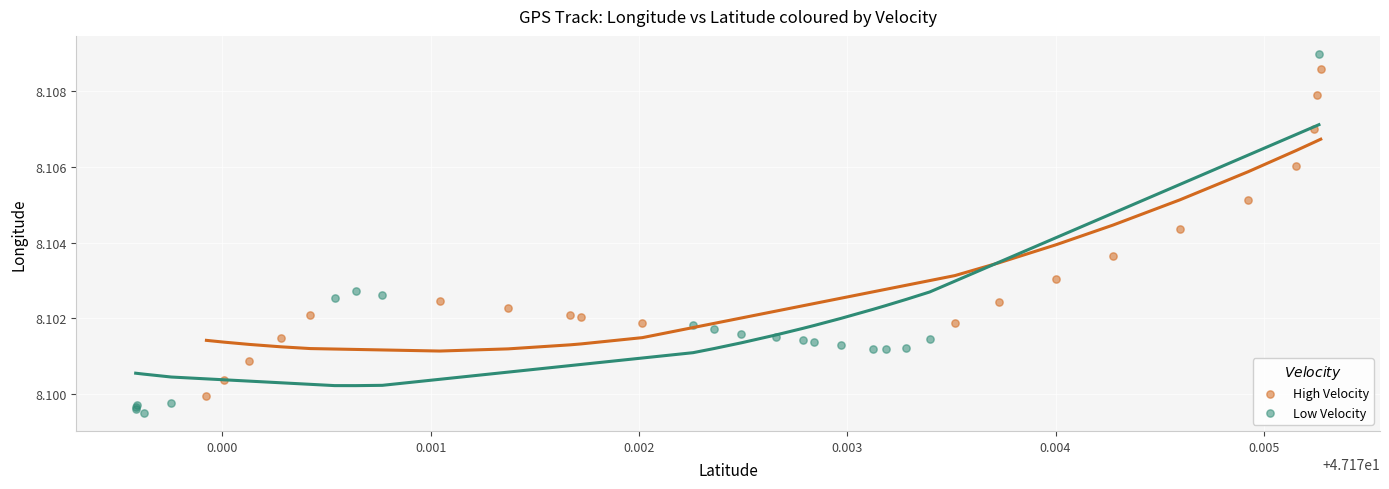

Which series reaches the minimum Y coordinate?

Low Velocity